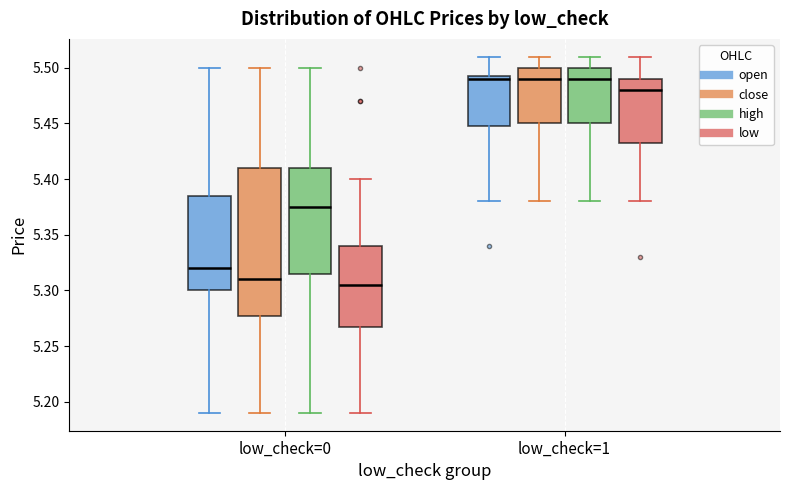

Comparing the boxes themselves (not the whiskers), which one is the tallest?

low_check=0 (close)